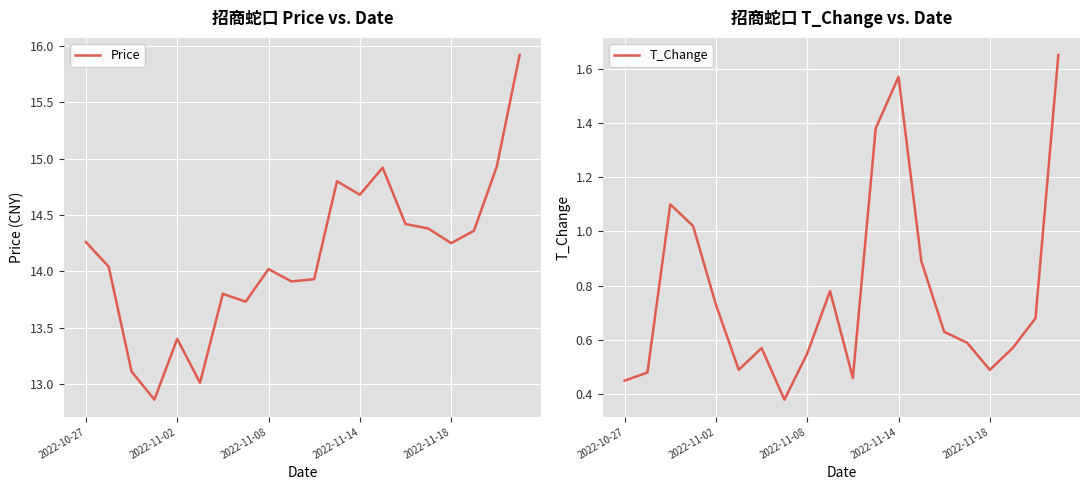

What position from the left is 17?

18